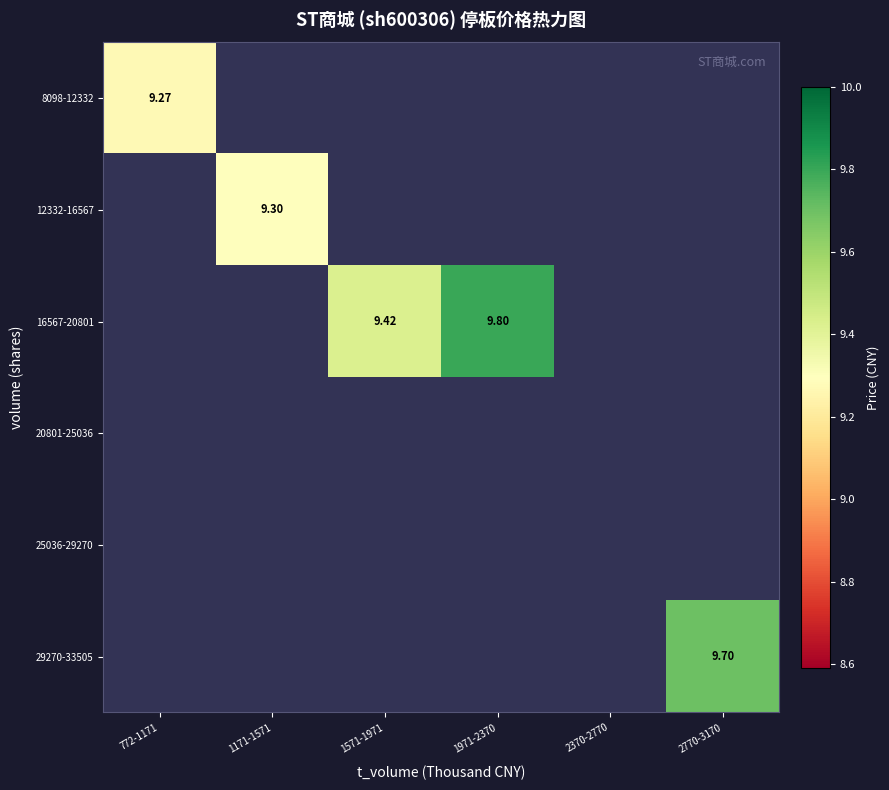

Where does the 16567-20801 series first go above 9?

1571-1971